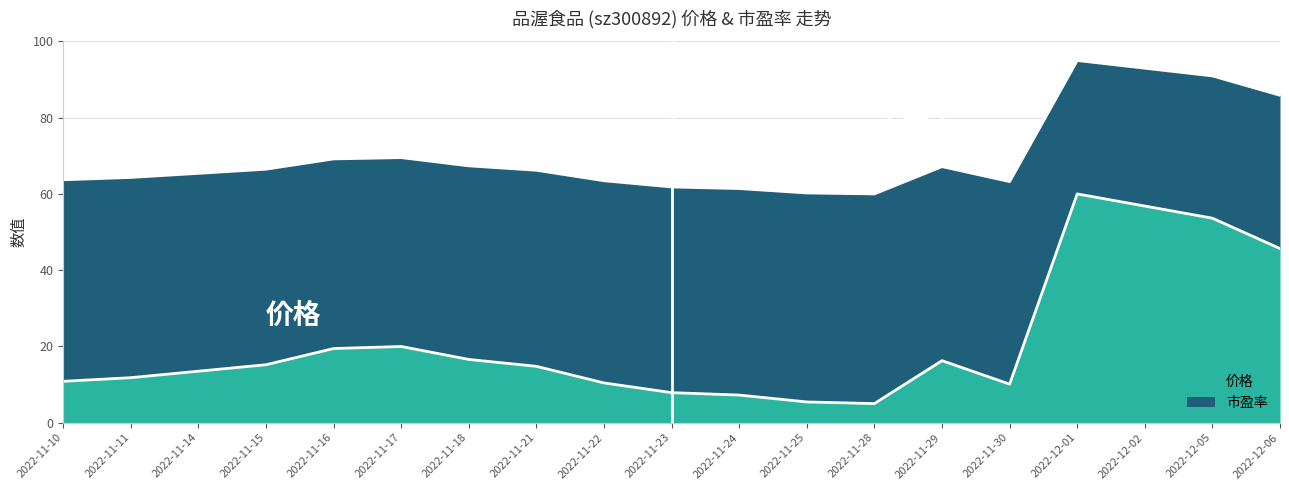

Which series changed the most between 2022-11-29 and 2022-12-02?

价格